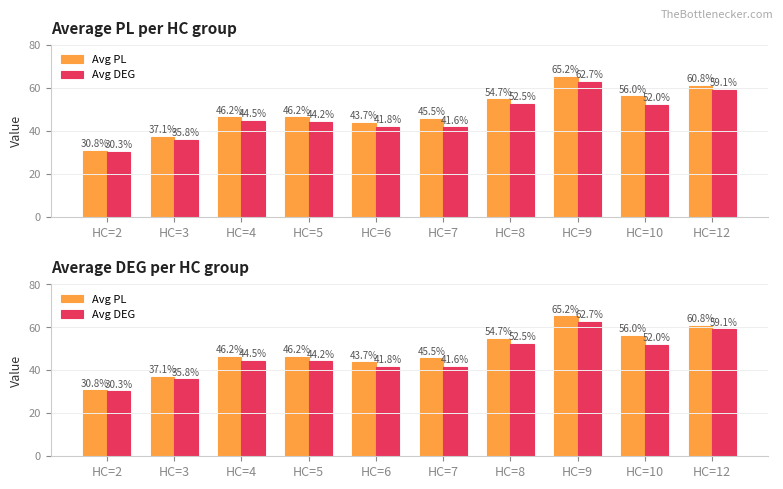

How many bars are there in each group?

2